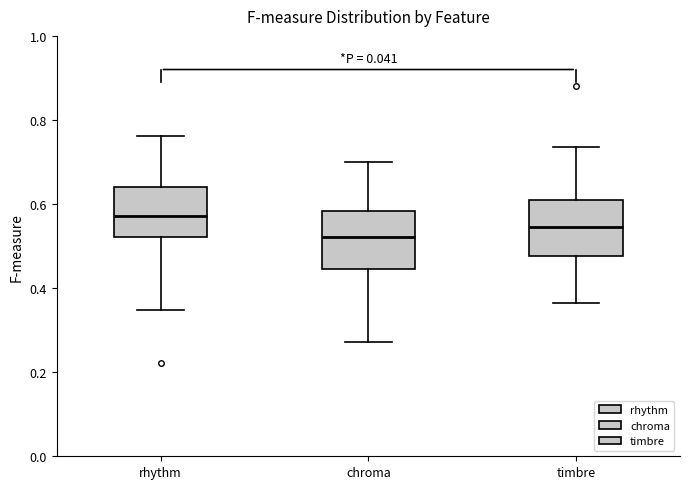

Where does the median line of the box for chroma sit on the y-axis? The values are not printed on the chart, so give them approximately, as read against the axis.

0.52